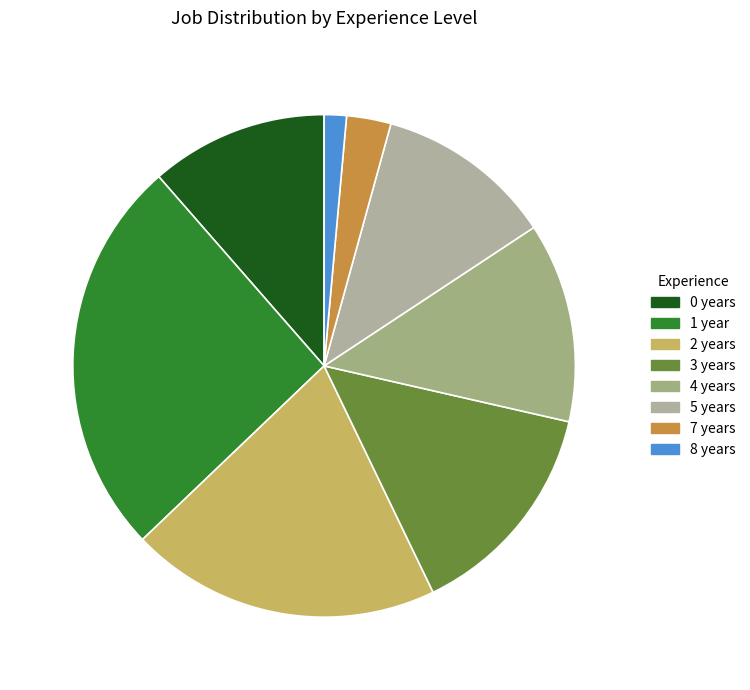

To the nearest percent, what is the average slice percentage?

12%